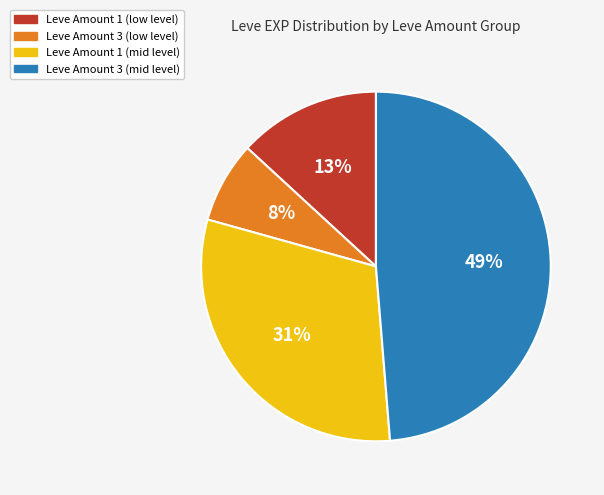

Does any single category account for the majority?

No